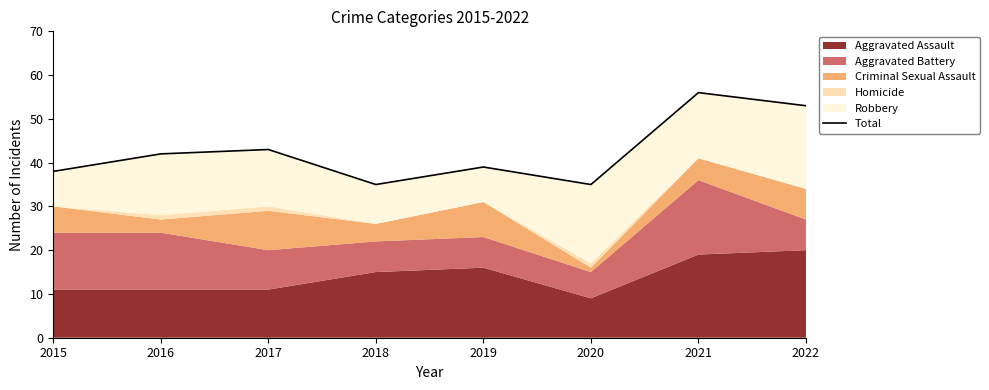

The chart shows a value of 39 at 2019. True or false?

True